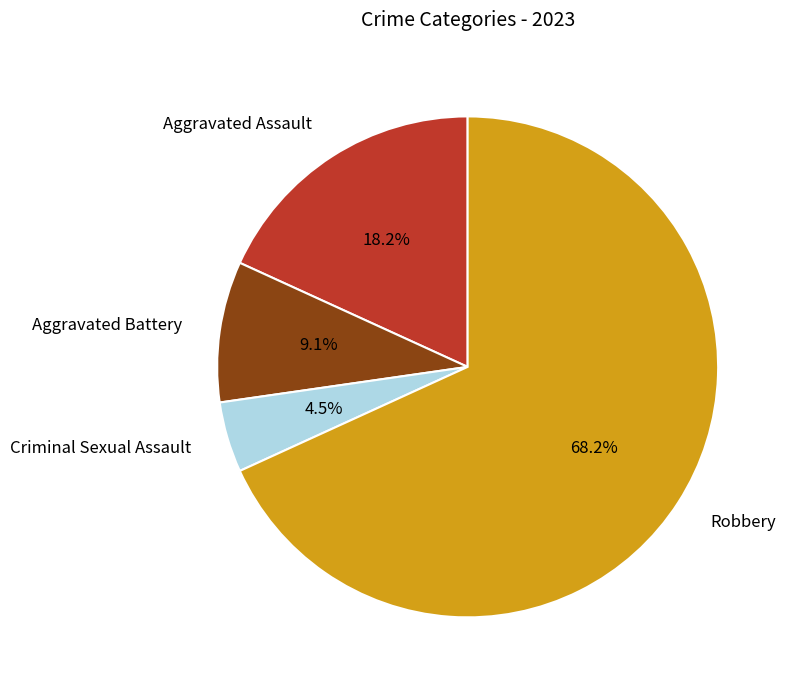

What portion of the pie excludes Criminal Sexual Assault?

95.5%